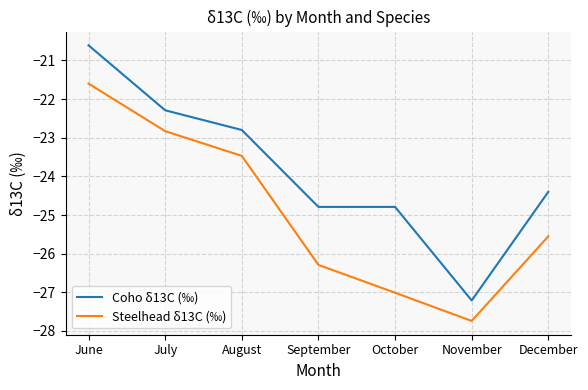

How many lines are shown in the chart?

2